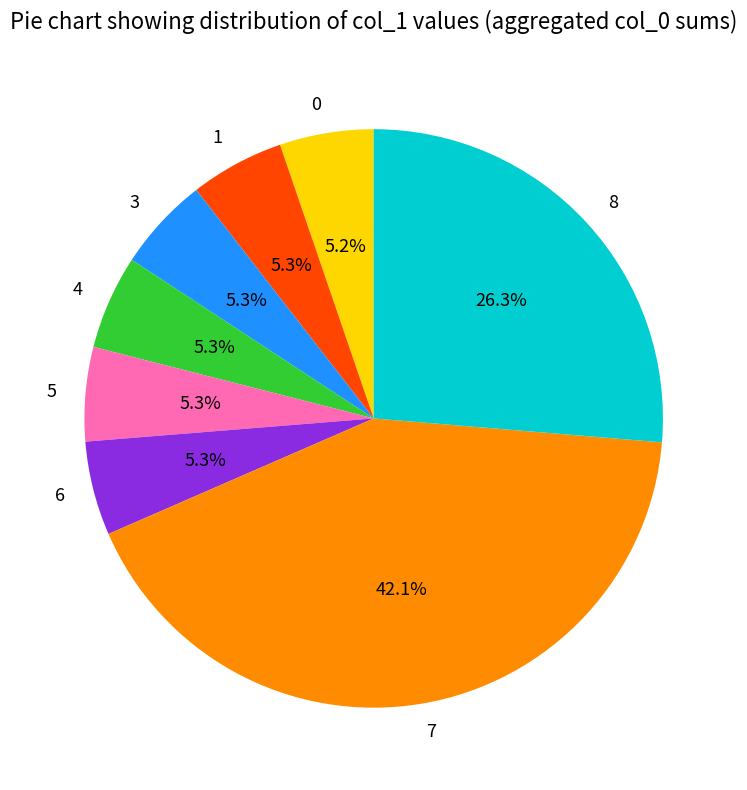

To the nearest percent, what is the average slice percentage?

12%